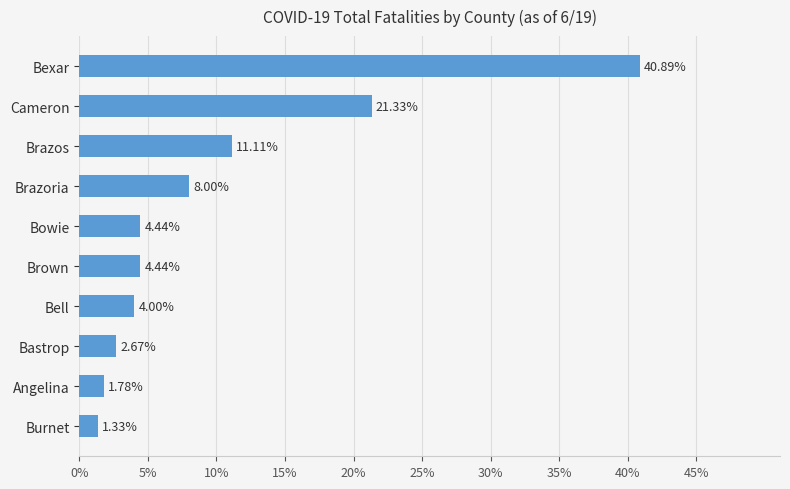

What is the label of the 6th bar from the top?

Brown